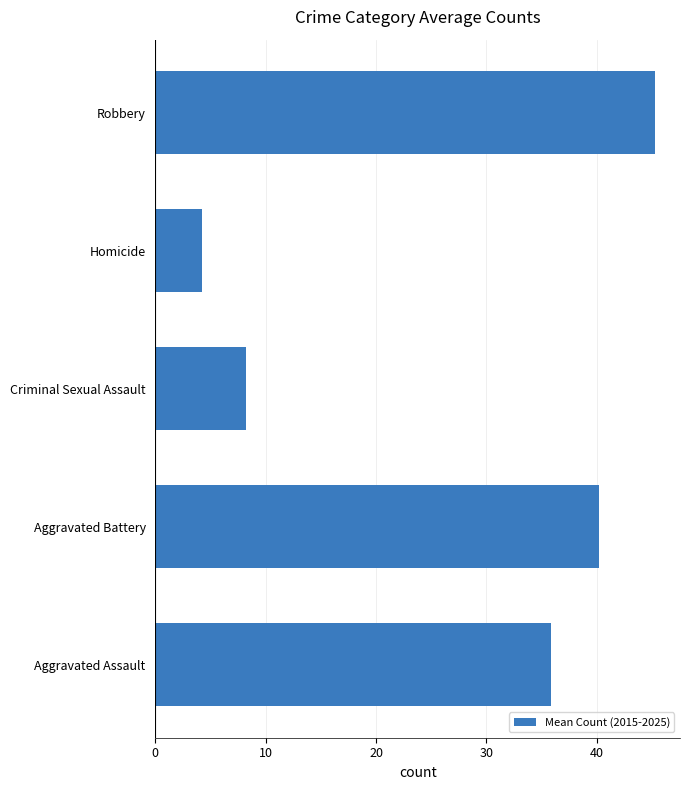

The chart shows a value of 8.2 at Criminal Sexual Assault. True or false?

True